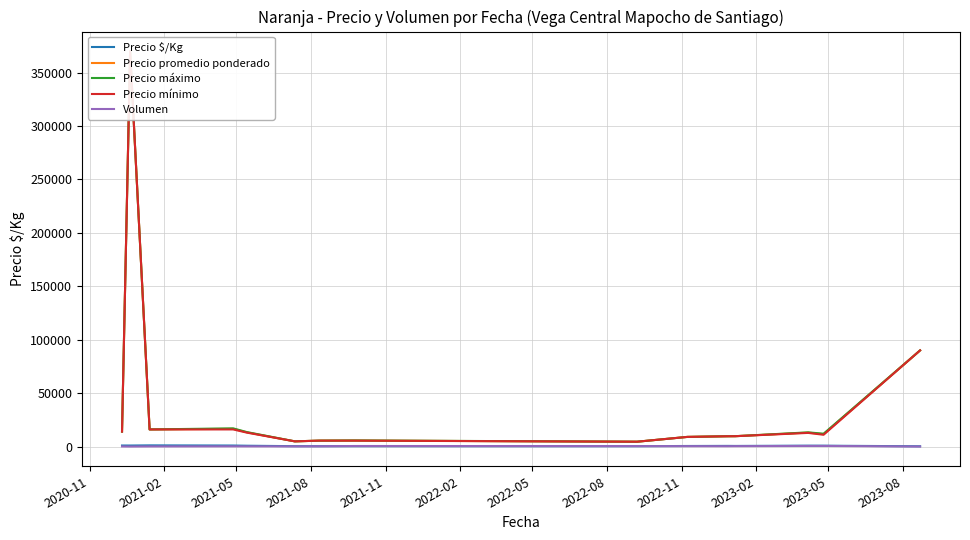

What is the sum of all Precio mínimo values?

591375.0